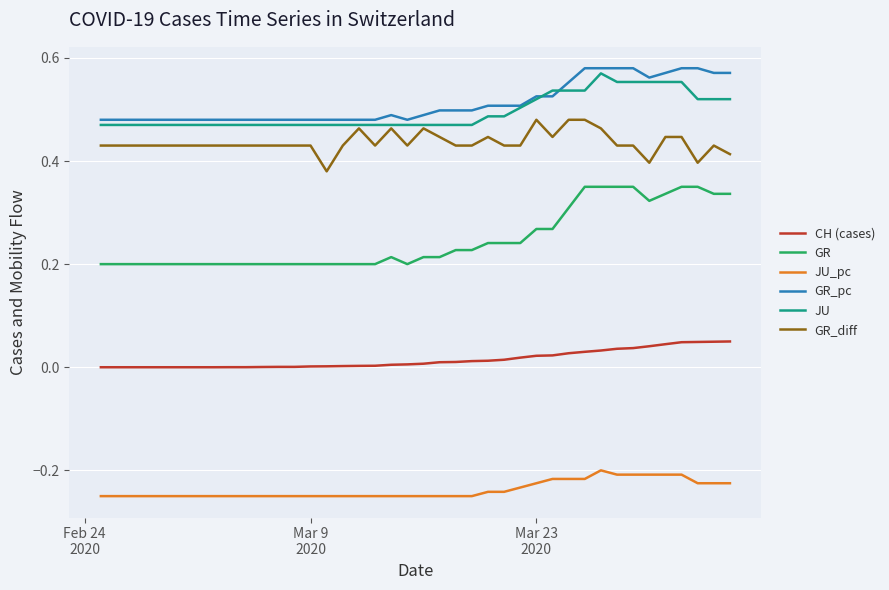

True or false: CH (cases) and GR_diff cross at least once.

False